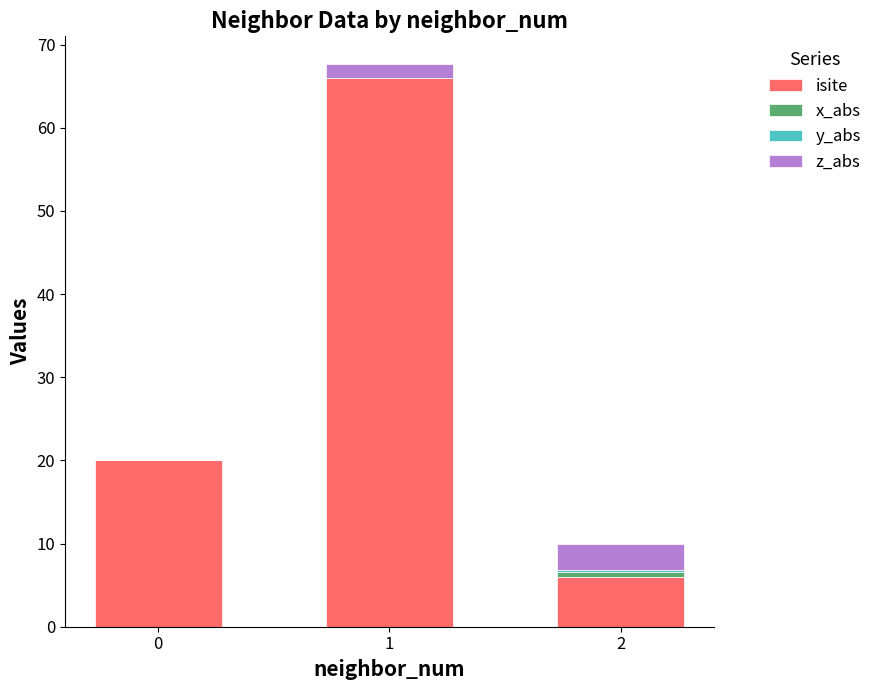

What is the highest value of the isite series?

66.0